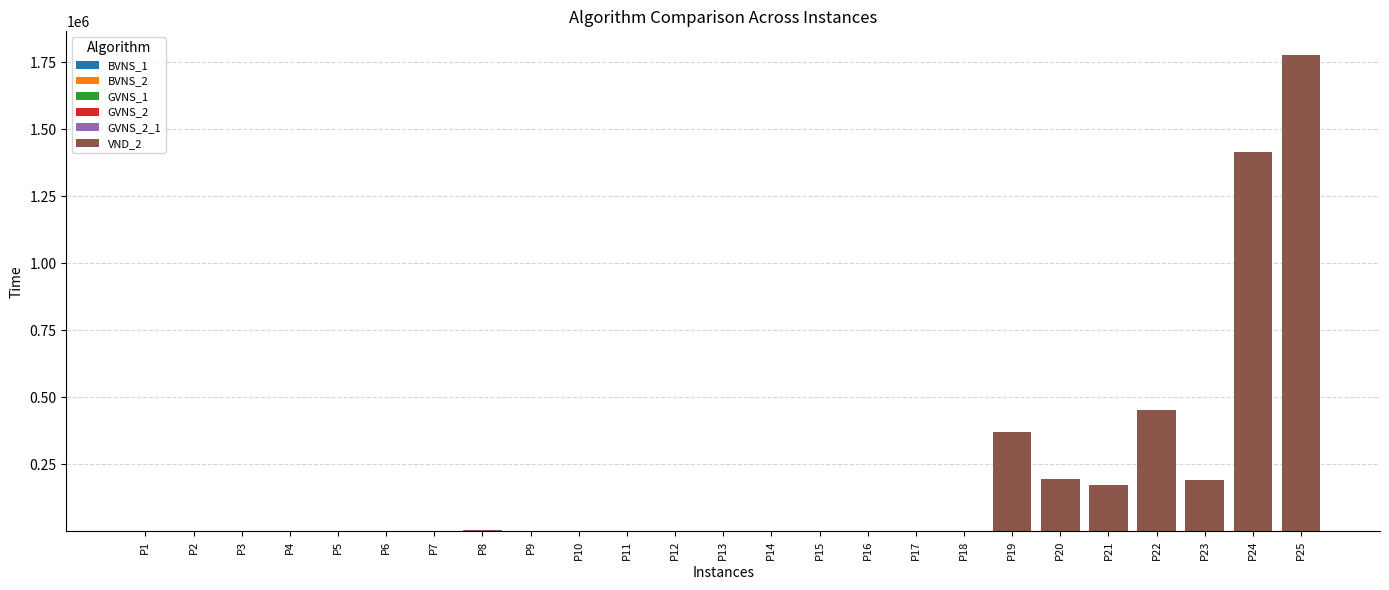

At which category is the sum across all series the highest?

P25